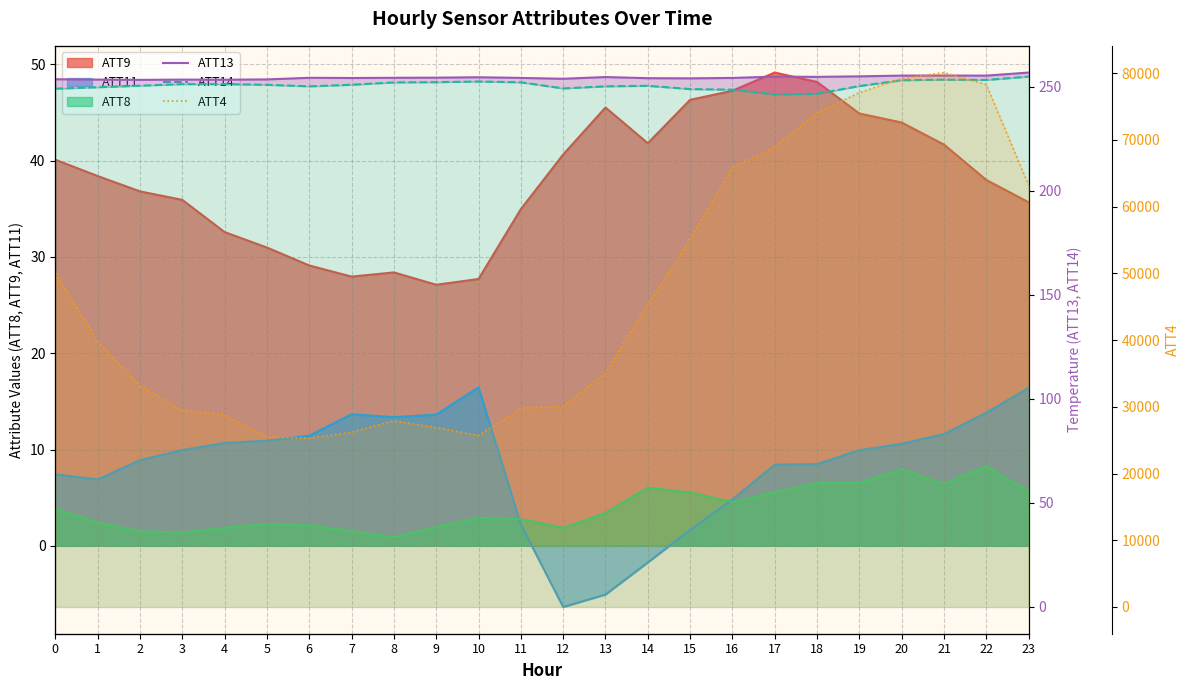

What is the sum of the ATT13 values at 3 and 10?

508.0